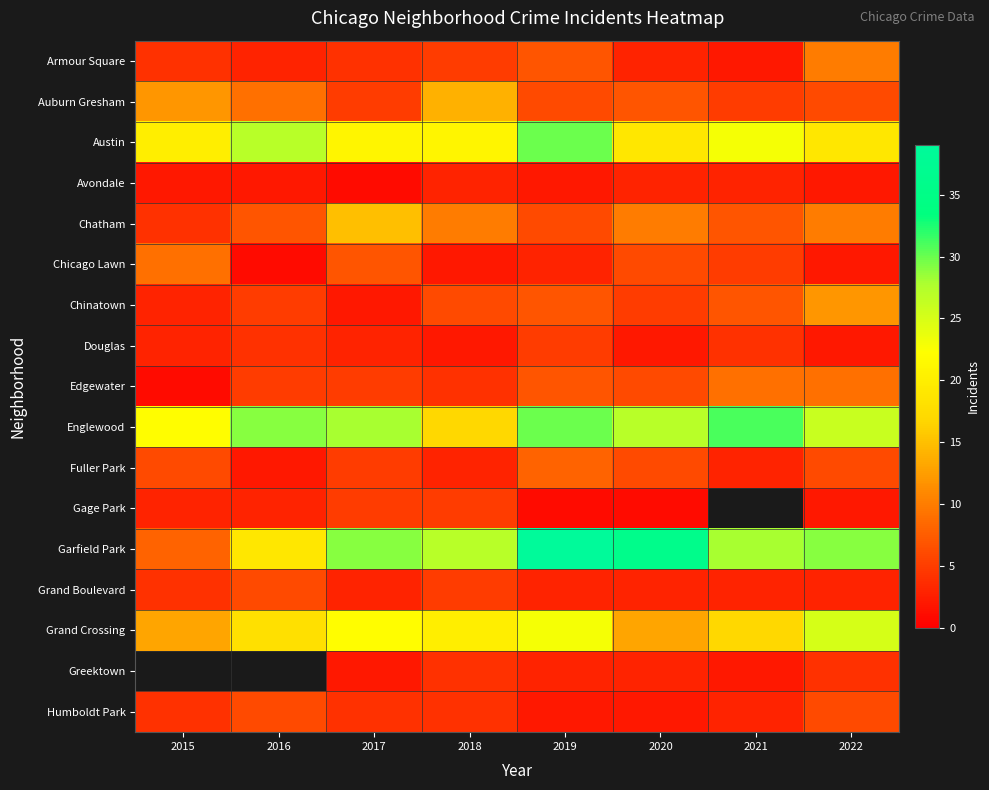

How many data points does each series have?

8